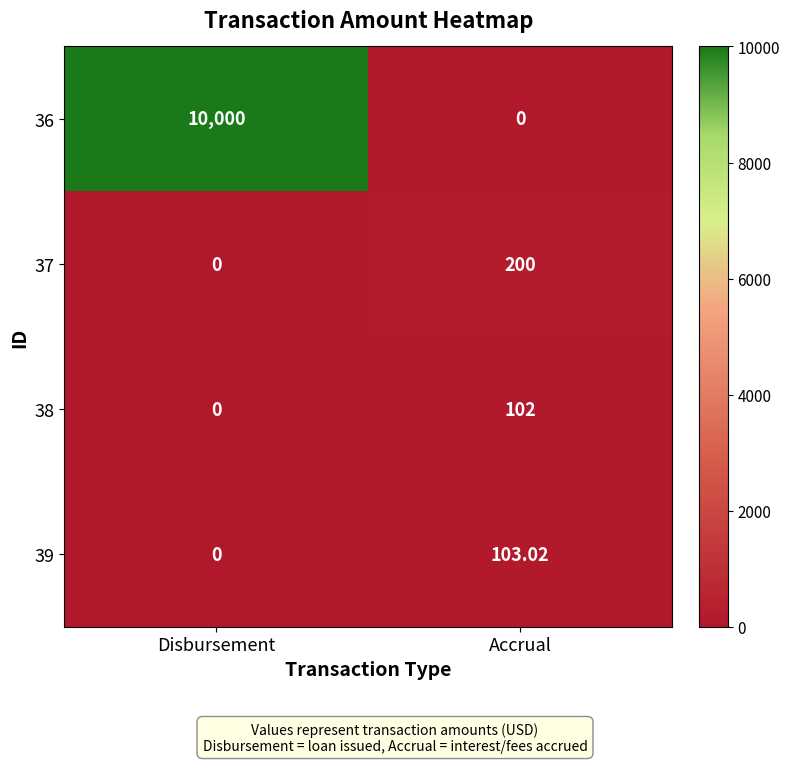

Which category has the highest value across all series?

Disbursement